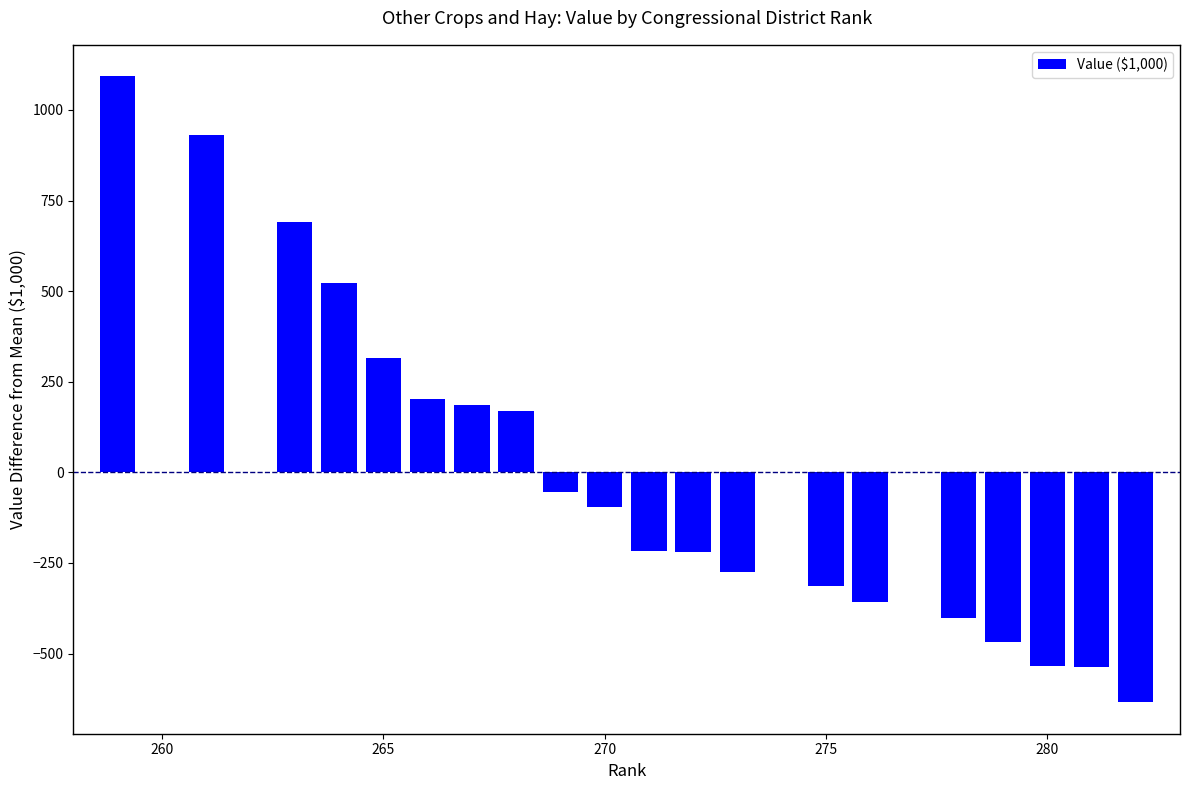

What is the smallest value displayed?

-634.8